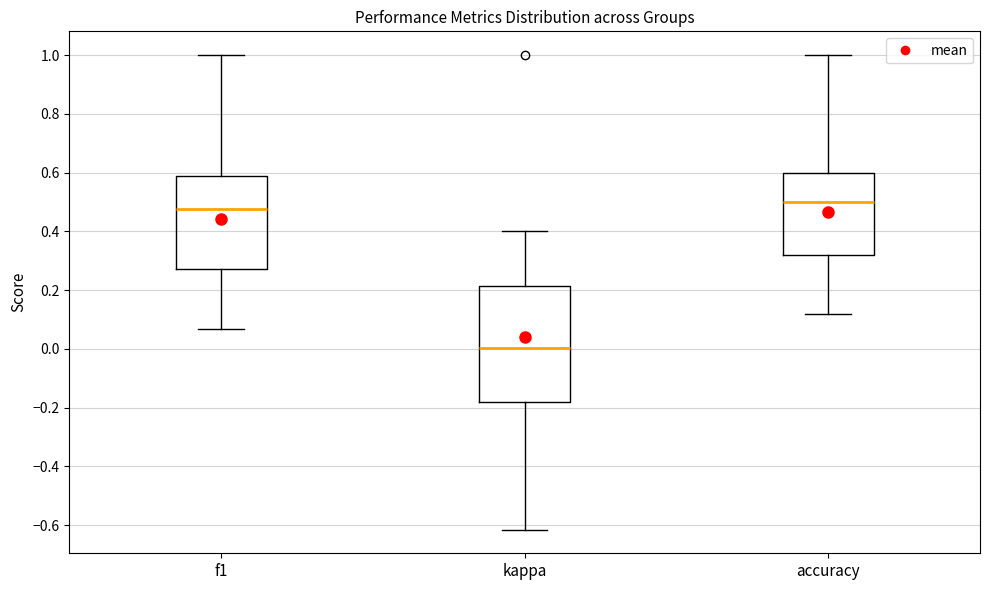

Reading left to right, read every box against the y-axis: the position of its median line, the range the box covers, and the ends of its whiskers. The values are not printed on the chart, so give them approximately, as read against the axis.

f1: median 0.48, box 0.28 to 0.58, whiskers 0.06 to 1.00
kappa: median 0.00, box -0.18 to 0.22, whiskers -0.62 to 0.40
accuracy: median 0.50, box 0.32 to 0.60, whiskers 0.12 to 1.00